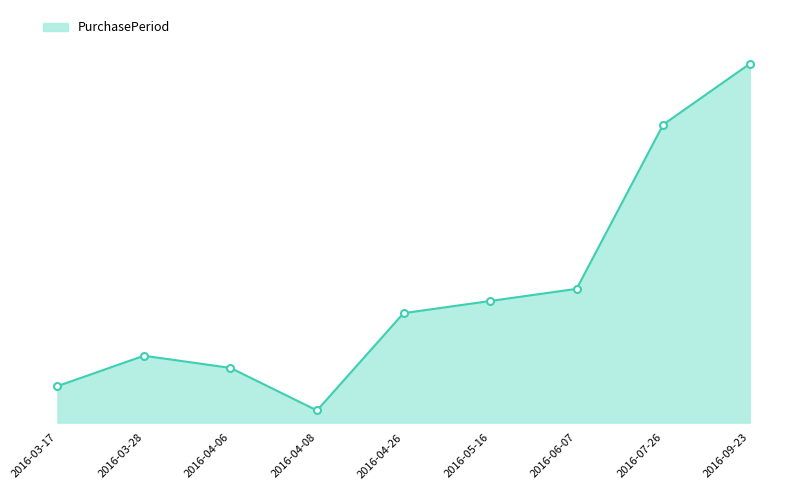

What is the difference between the maximum and minimum values?

57